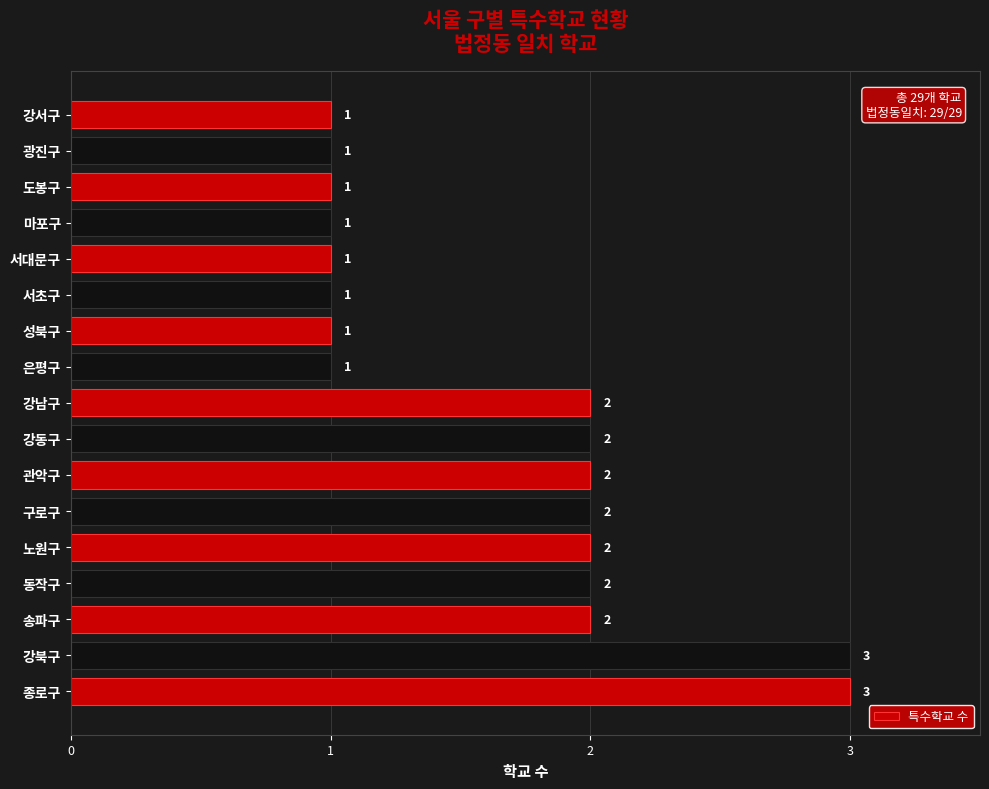

How many distinct data groups are displayed?

1